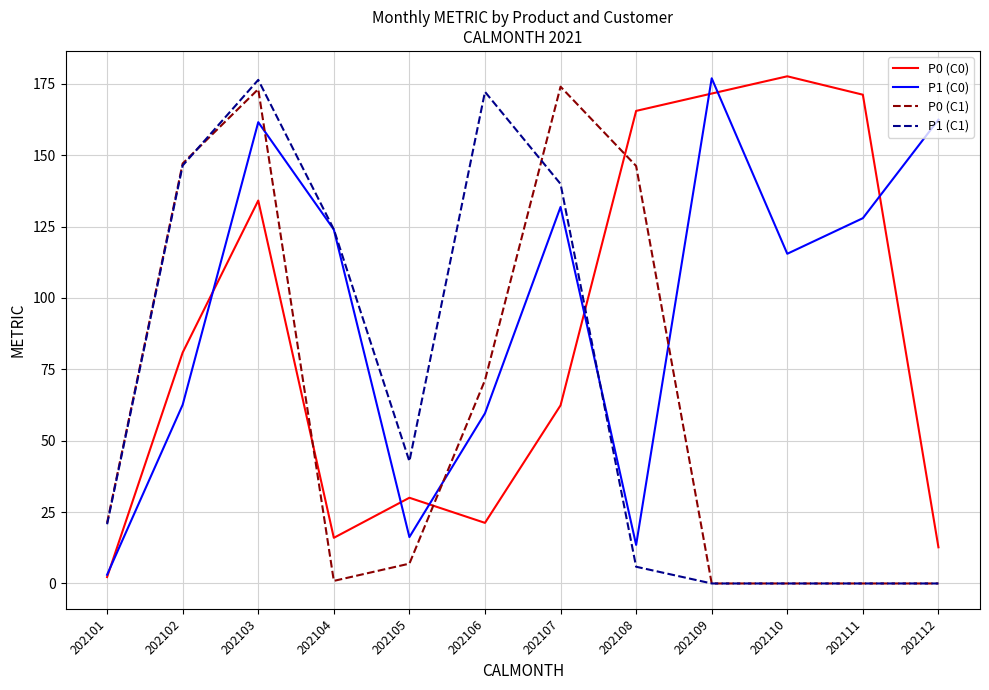

At how many categories does at least one series exceed 137?

9